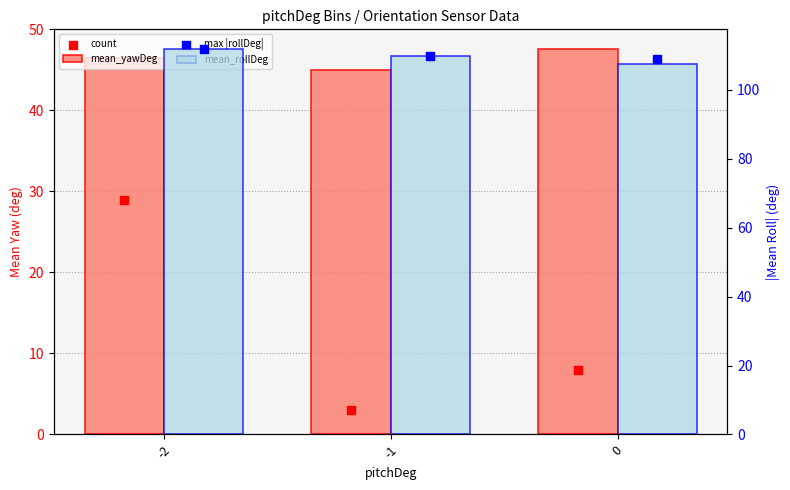

Which series contains the lowest Y value?

count